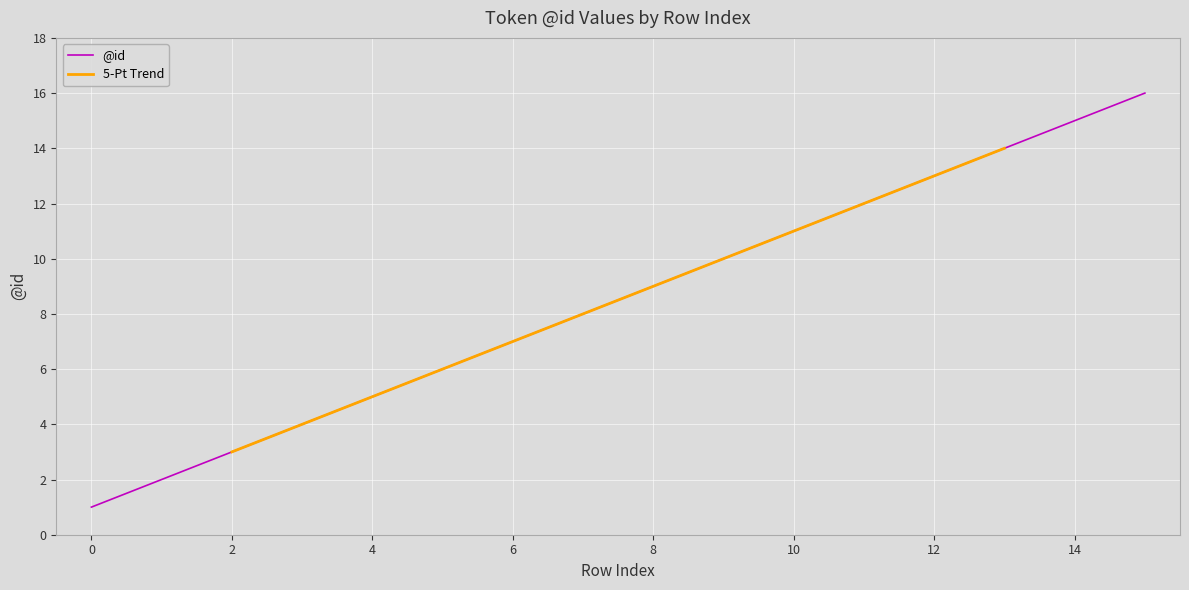

Which has a higher value, 1 or 14?

14